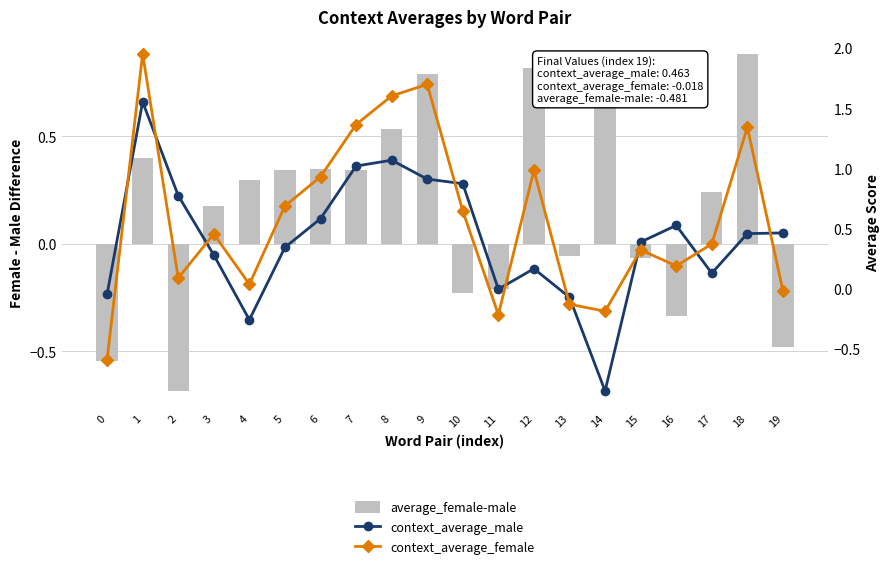

What is the difference between the maximum and second lowest values in the average_female-male series?

1.4